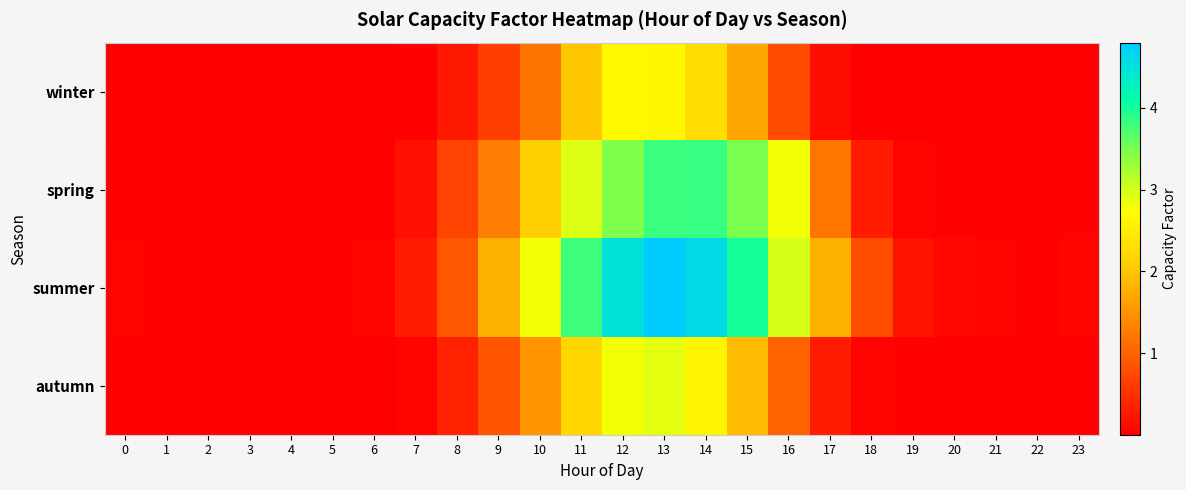

What is the difference between the highest and lowest values at 23?

0.1